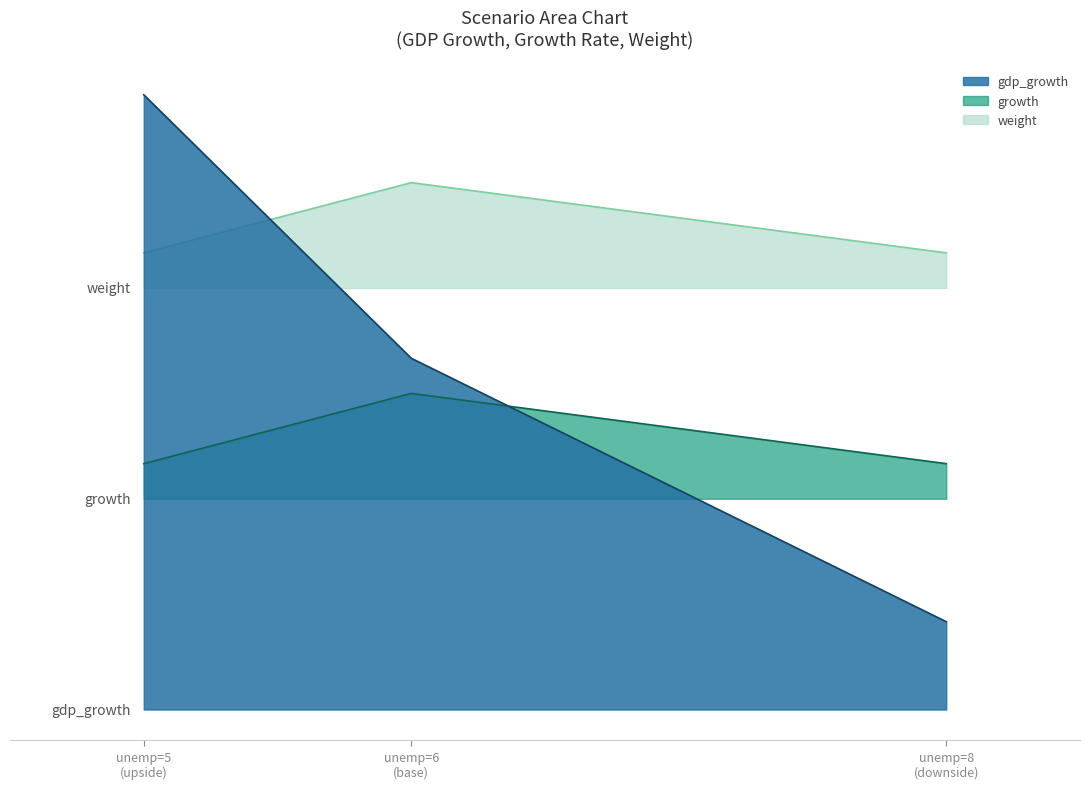

At which category is the sum across all series the highest?

unemp=5
(upside)